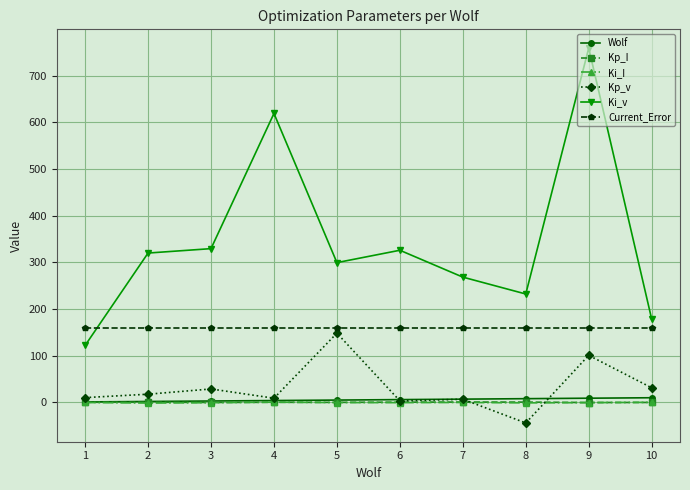

How many values in the Ki_v series exceed 319?

5